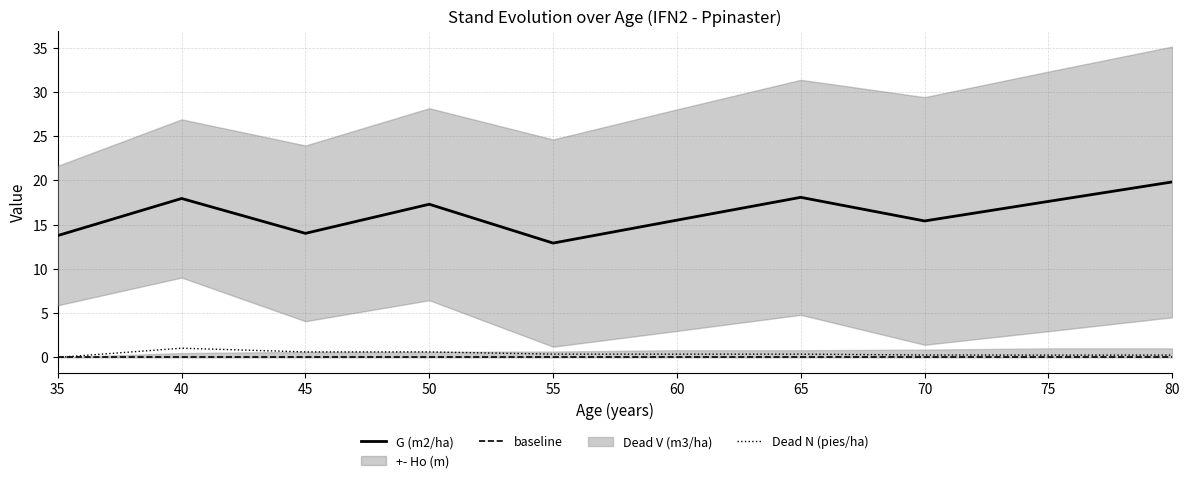

Which category has the lowest value in the G (m2/ha) series?

55